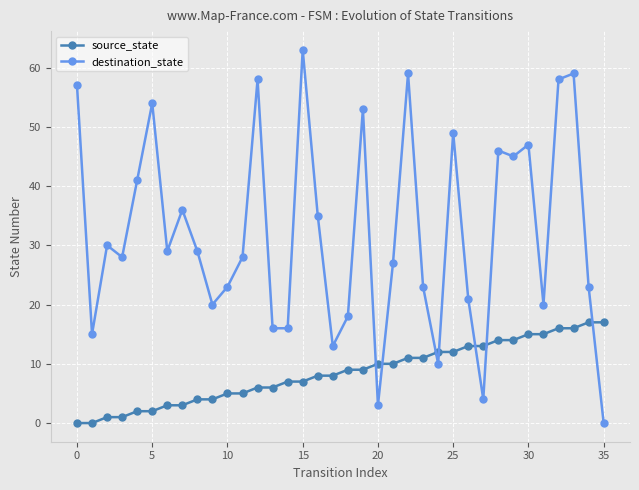

What is the maximum value shown in the chart?

63